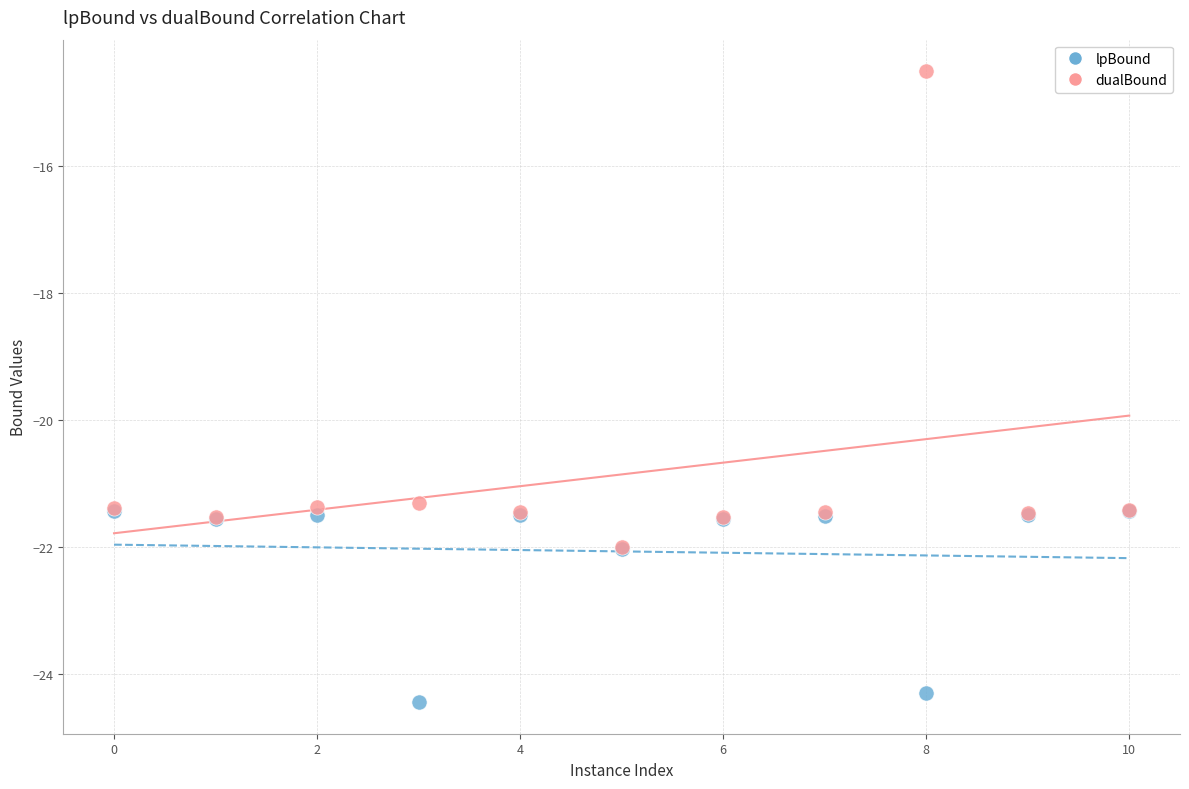

Which series contains the lowest Y value?

lpBound